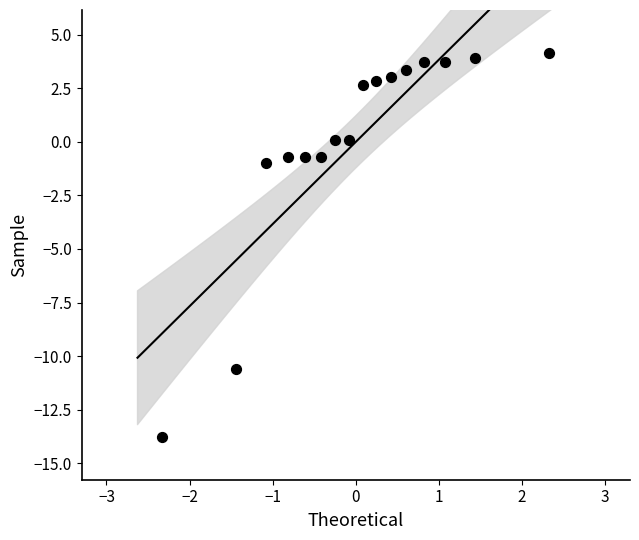

What is the range of X values (max minus min)?

4.7